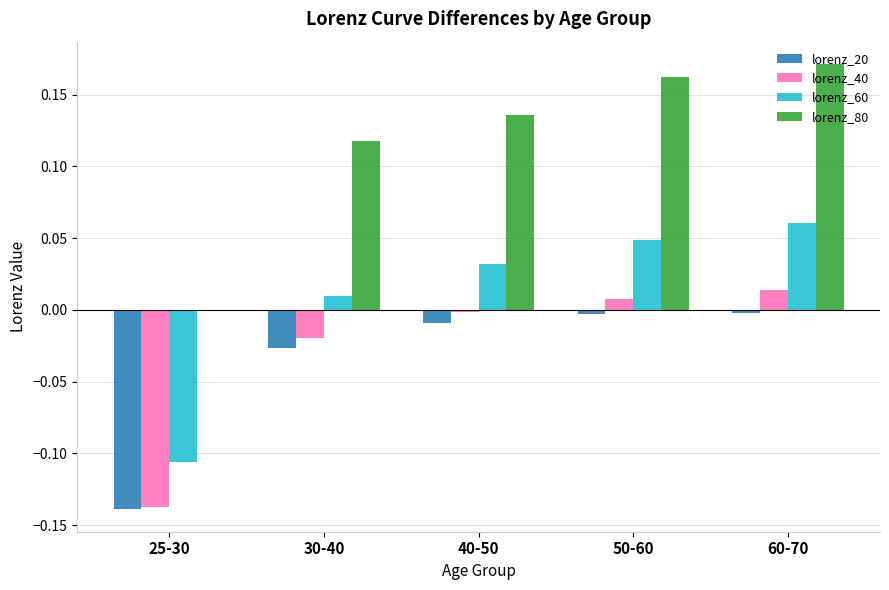

At which category is the sum across all series the highest?

60-70